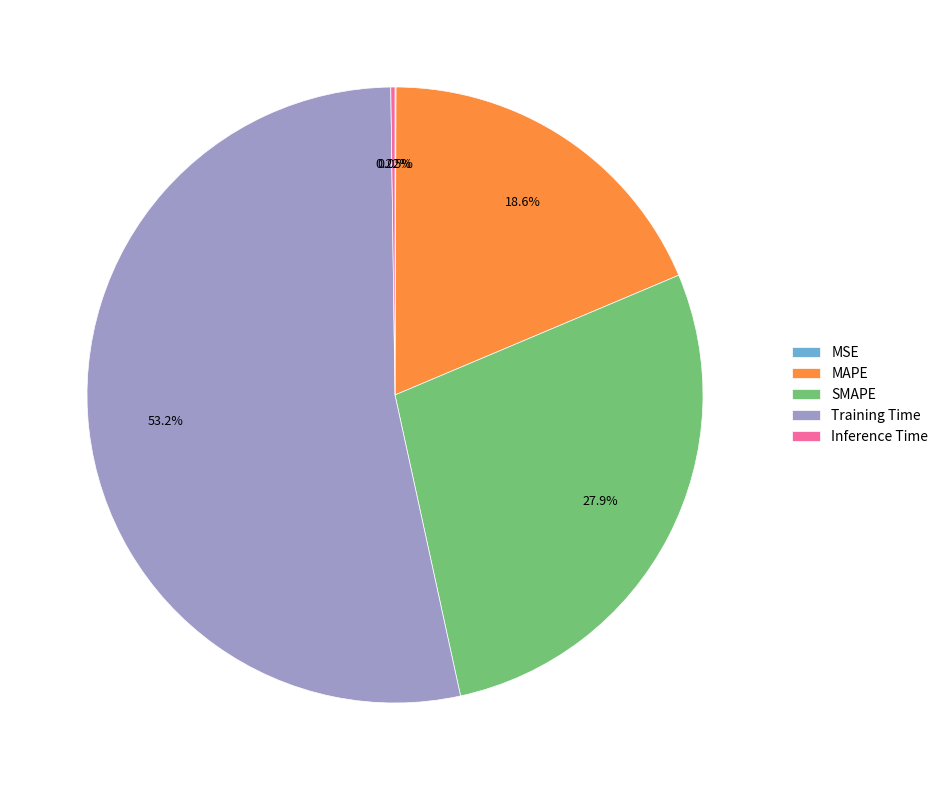

Is there a majority slice in this chart?

Yes